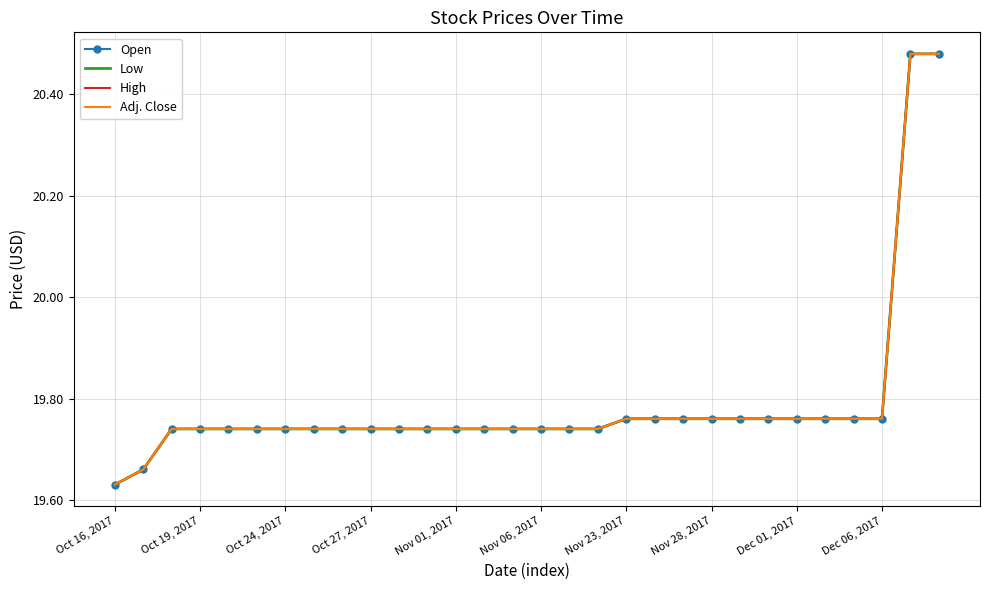

What is the label of the 1st point from the left?

Oct 16, 2017